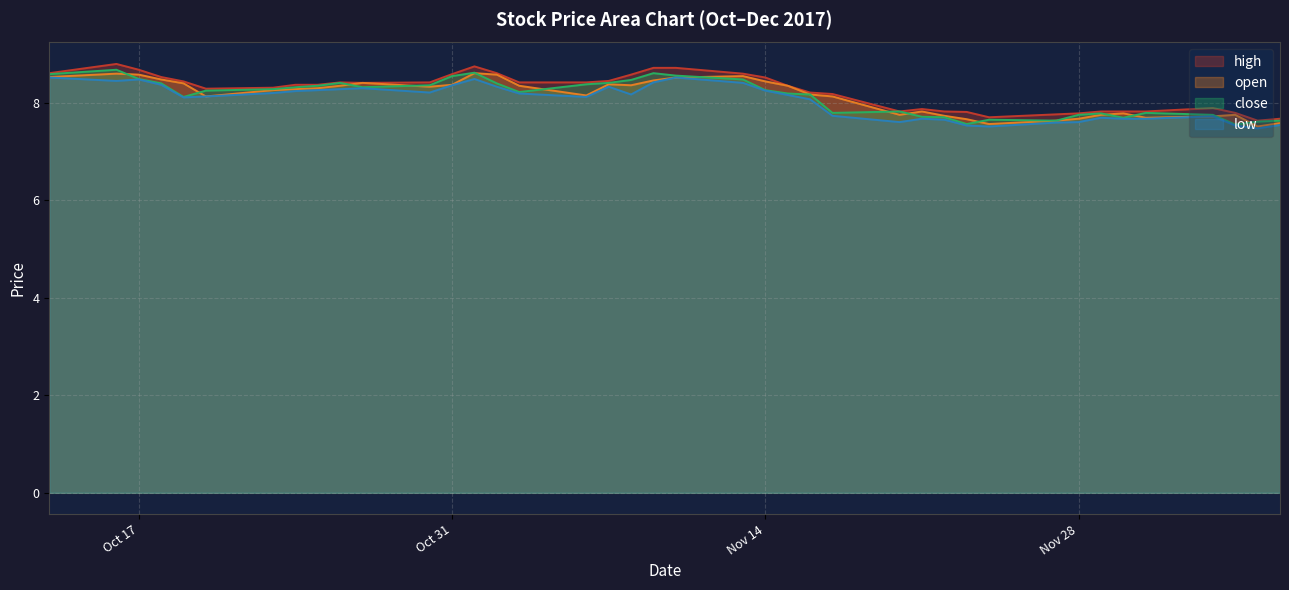

True or false: high and open cross at least once.

False